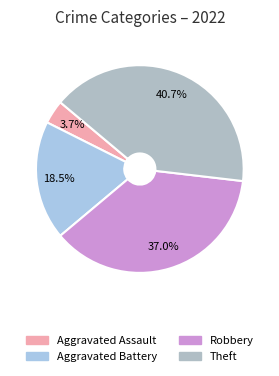

The Aggravated Battery slice represents 12% of the pie. True or false?

False